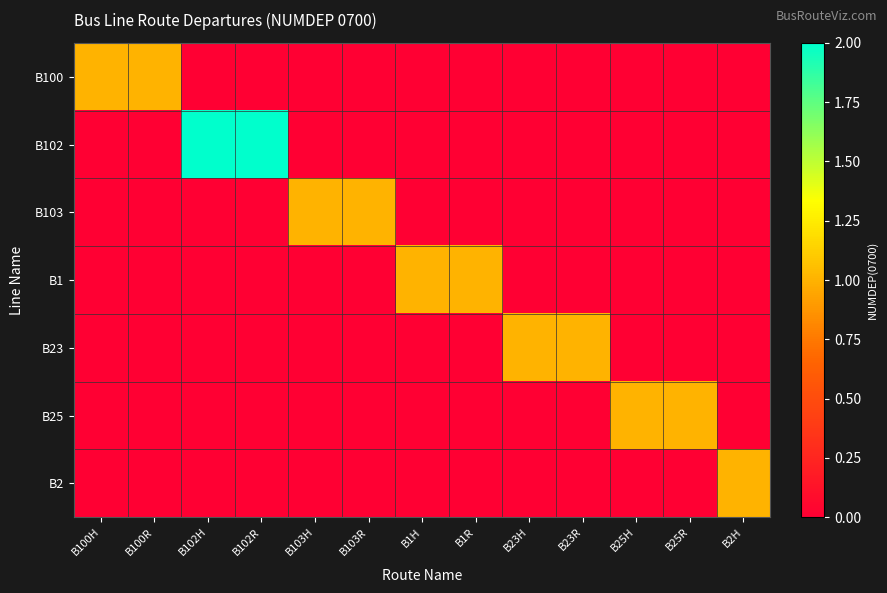

Between B100H and B1R, which series saw the biggest shift?

B100